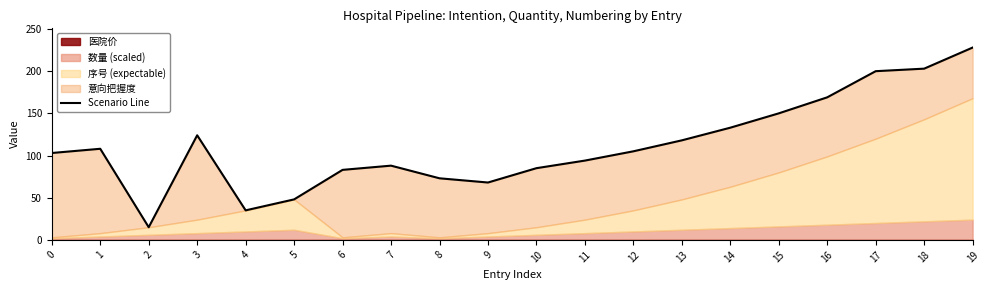

Rank the categories by value from lowest to highest.

2, 4, 5, 9, 8, 6, 10, 7, 11, 0, 12, 1, 13, 3, 14, 15, 16, 17, 18, 19